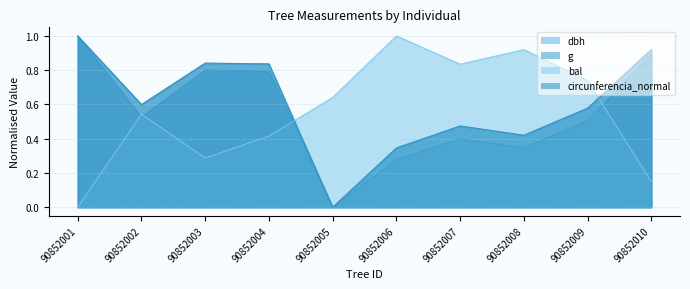

Rank the series by their maximum value, from highest to lowest.

g, circunferencia_normal, dbh, bal